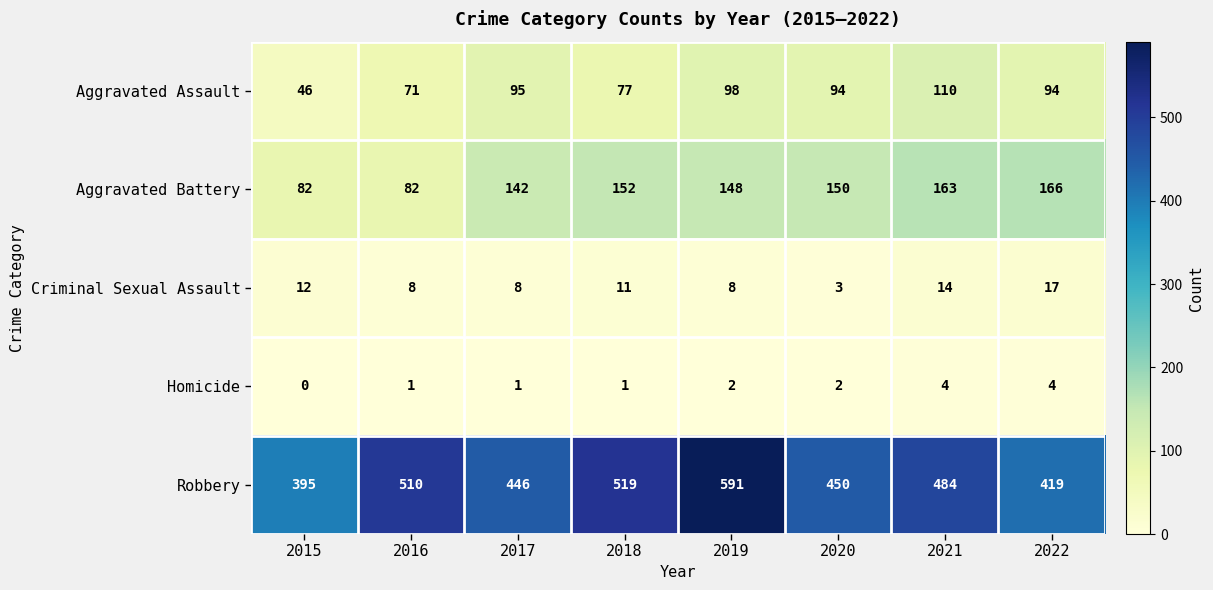

What is the total value across all series at 2020?

699